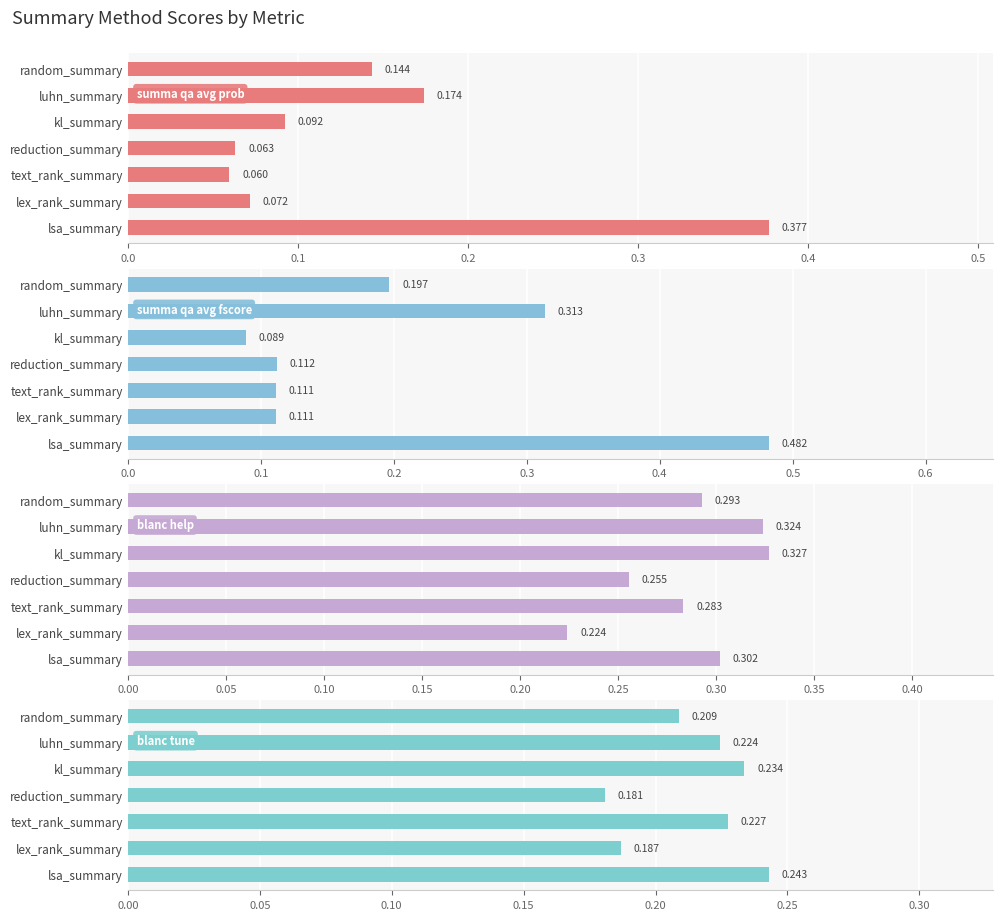

The value of summa_qa_avg_fscore at random_summary is 0.2. True or false?

True